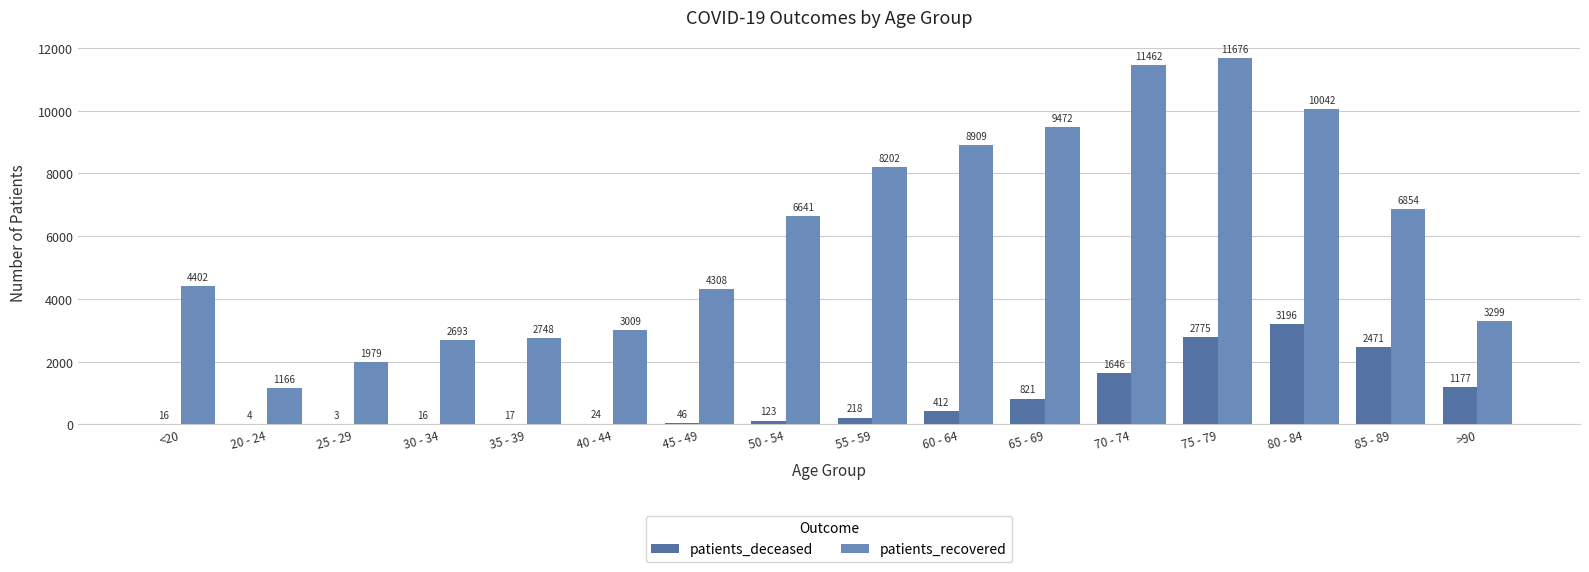

Count the number of categories in the chart.

16